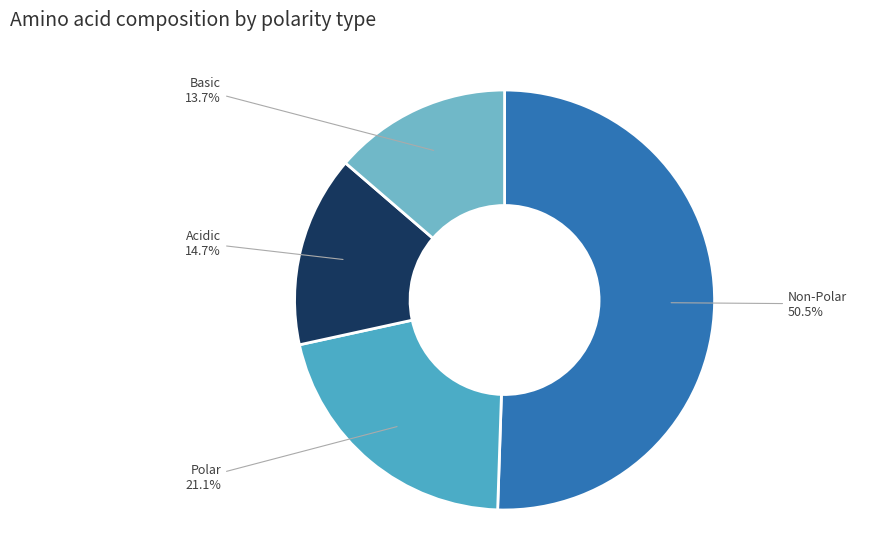

How many slices are in this pie chart?

4